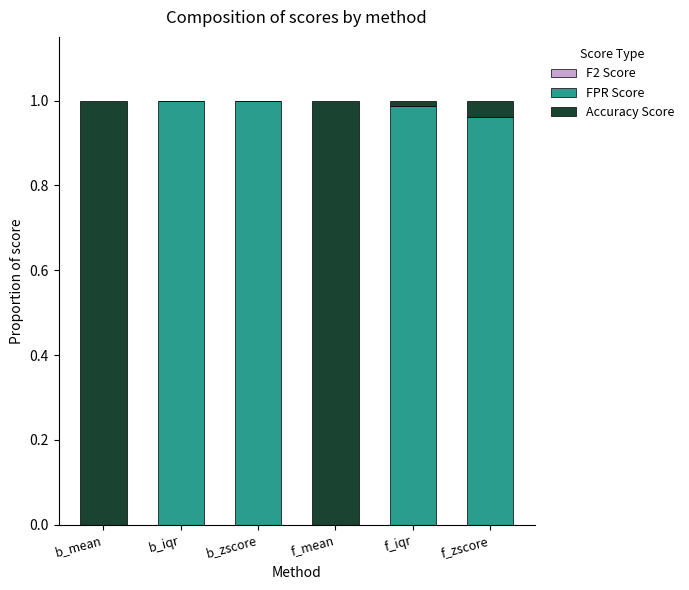

The FPR Score series shows 1.5 at b_zscore. True or false?

False